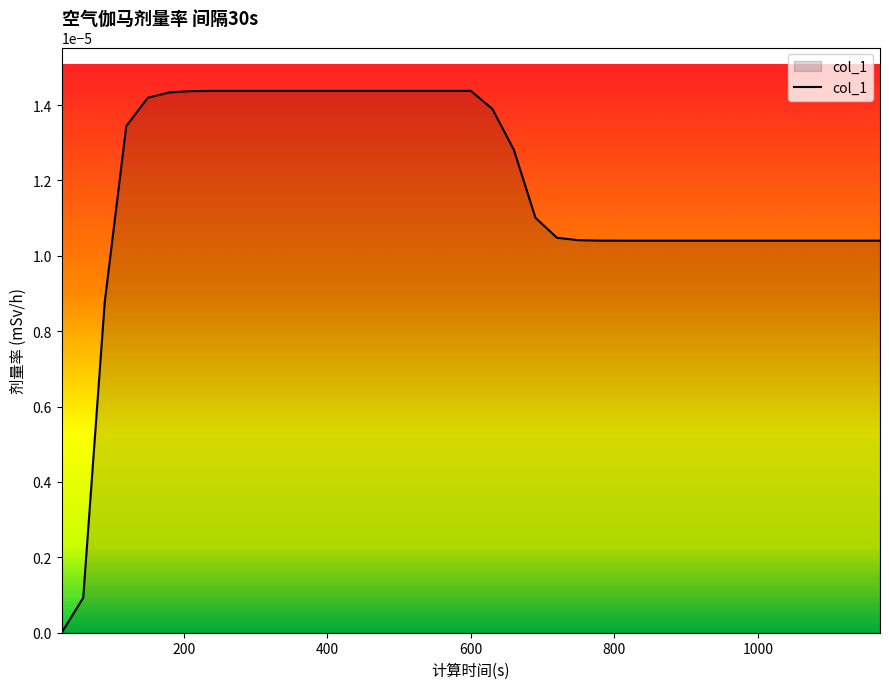

How many lines are shown in the chart?

1